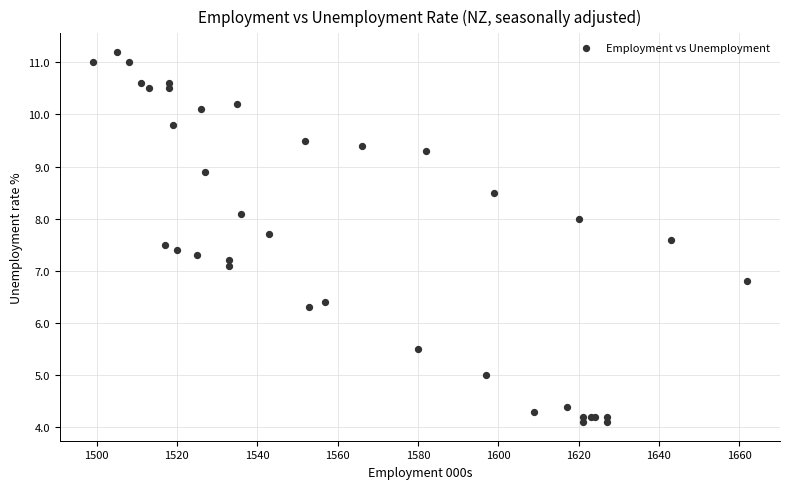

What Y value in the scatter plot is closest to 7?

7.1